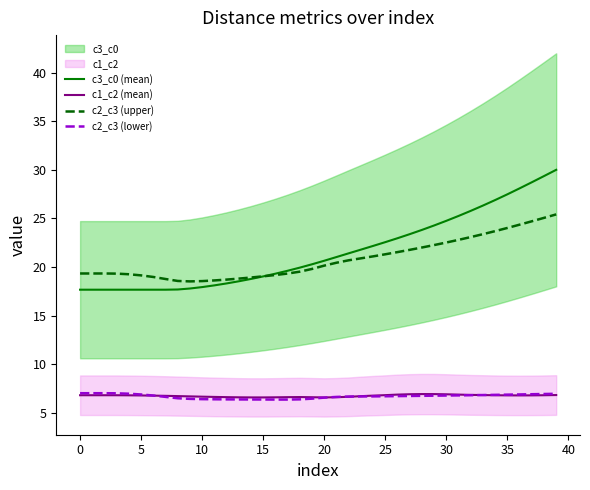

True or false: c2_c3 (lower) and c2_c3 (upper) cross at least once.

False